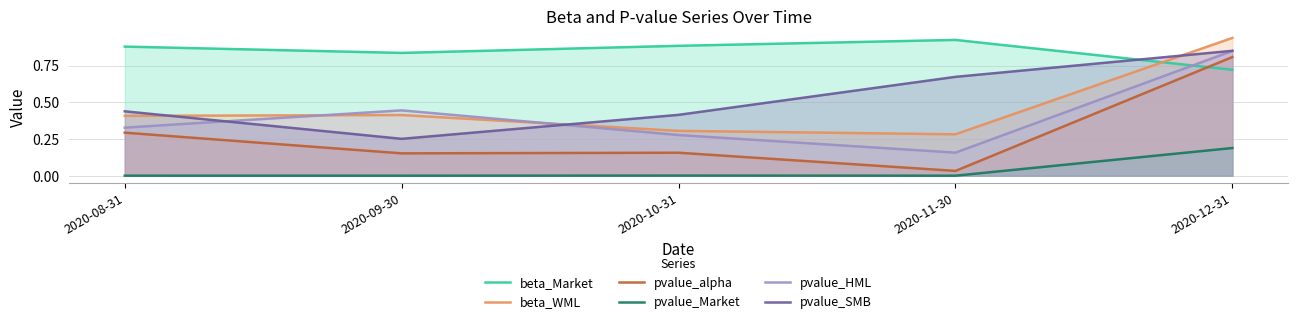

In beta_WML, how many points are higher than both neighbors (excluding endpoints)?

1